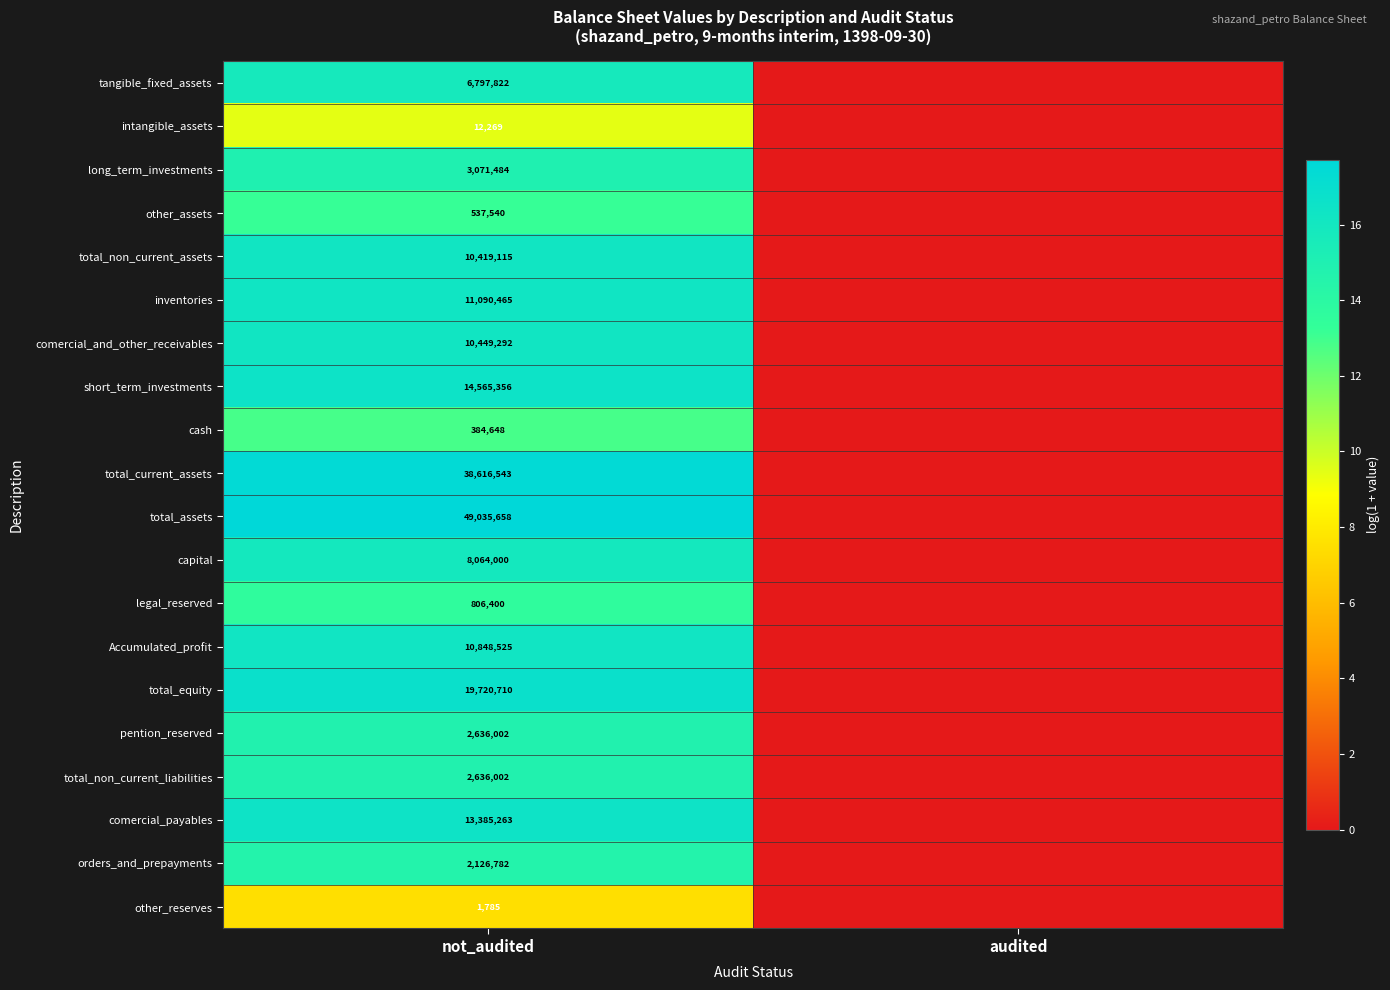

Is it true that total_non_current_assets equals 5777373 at not_audited?

False